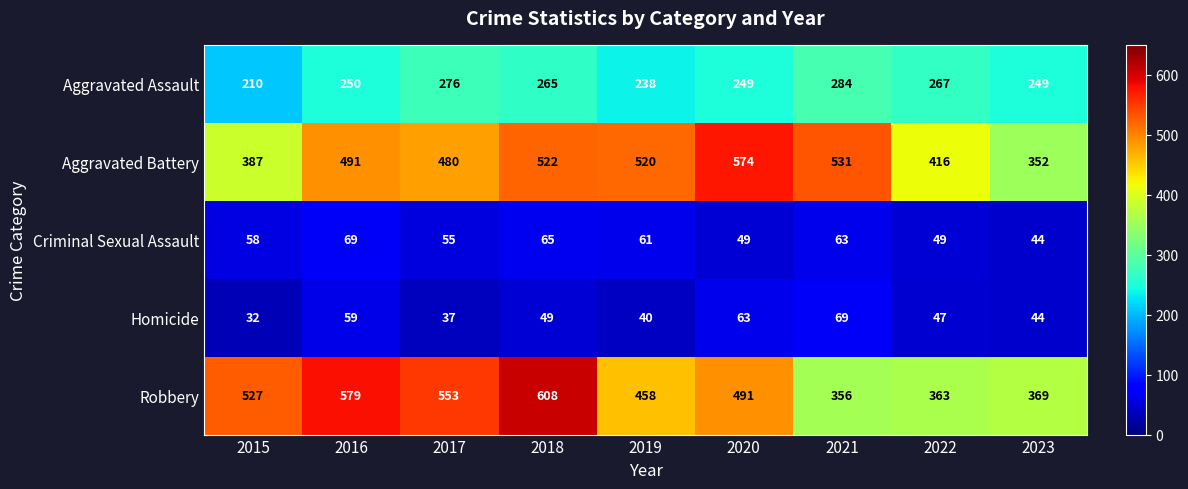

The value of Aggravated Battery at 2015 is 387. True or false?

True